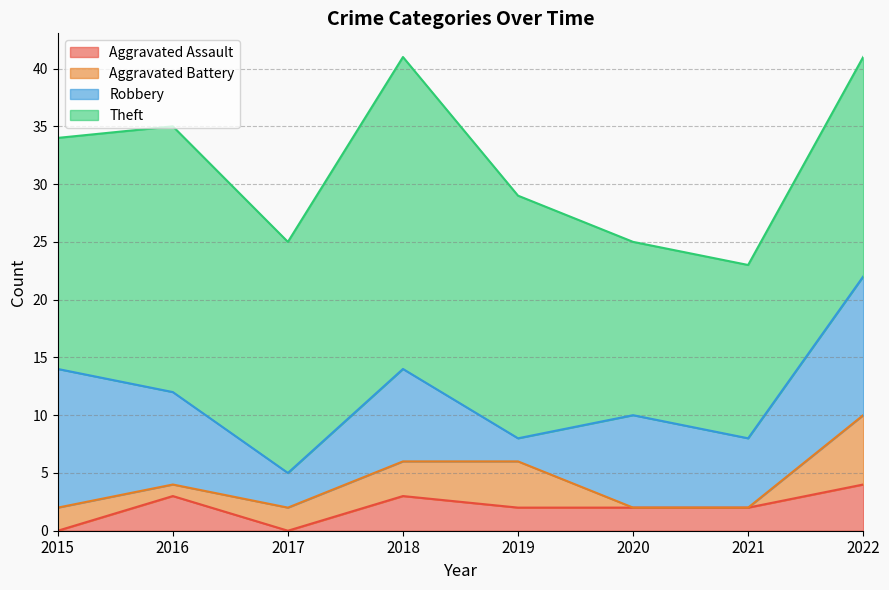

Where does the Theft series first go above 20?

2016